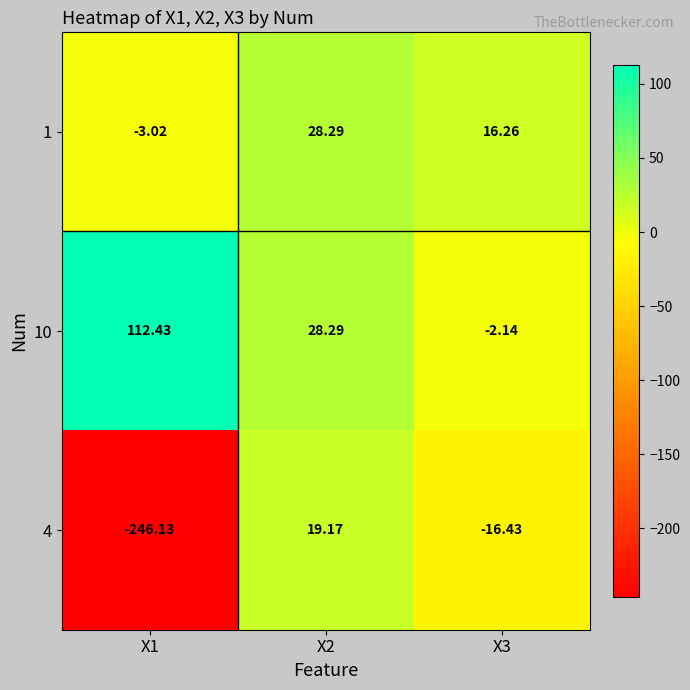

How many categories are shown in the chart?

3